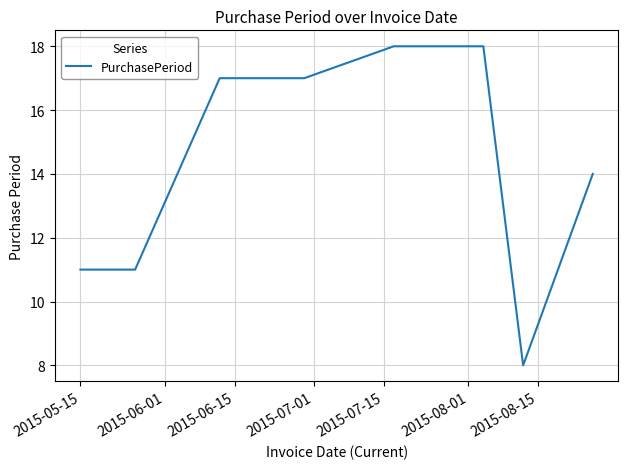

What is the average value?

14